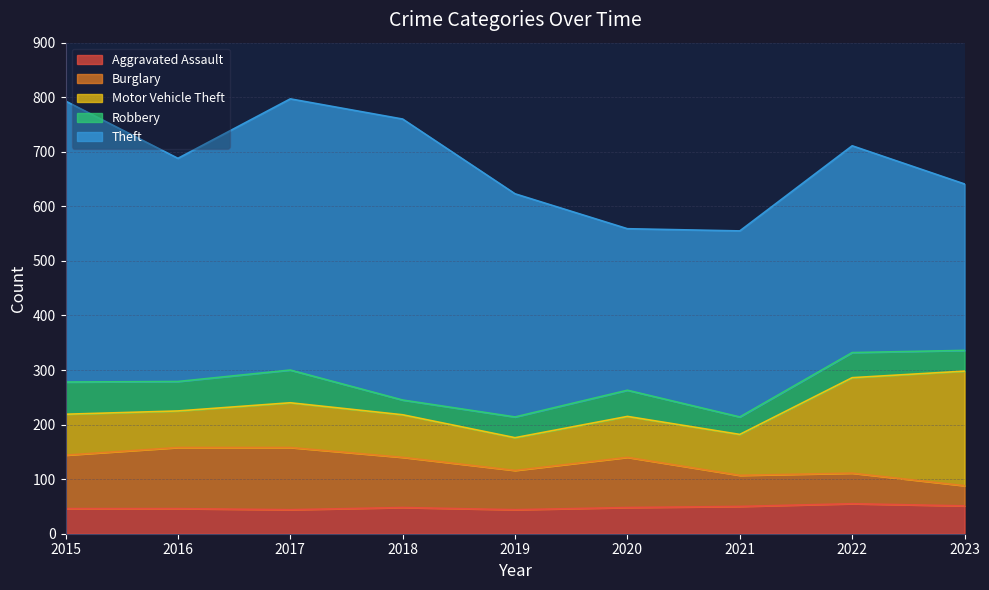

True or false: Theft and Burglary intersect in this chart.

False